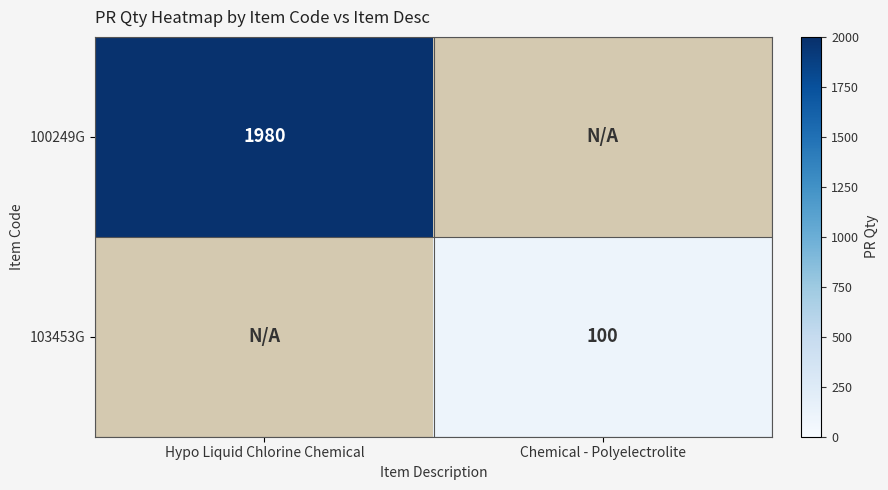

At which category is the sum across all series the highest?

Hypo Liquid Chlorine Chemical